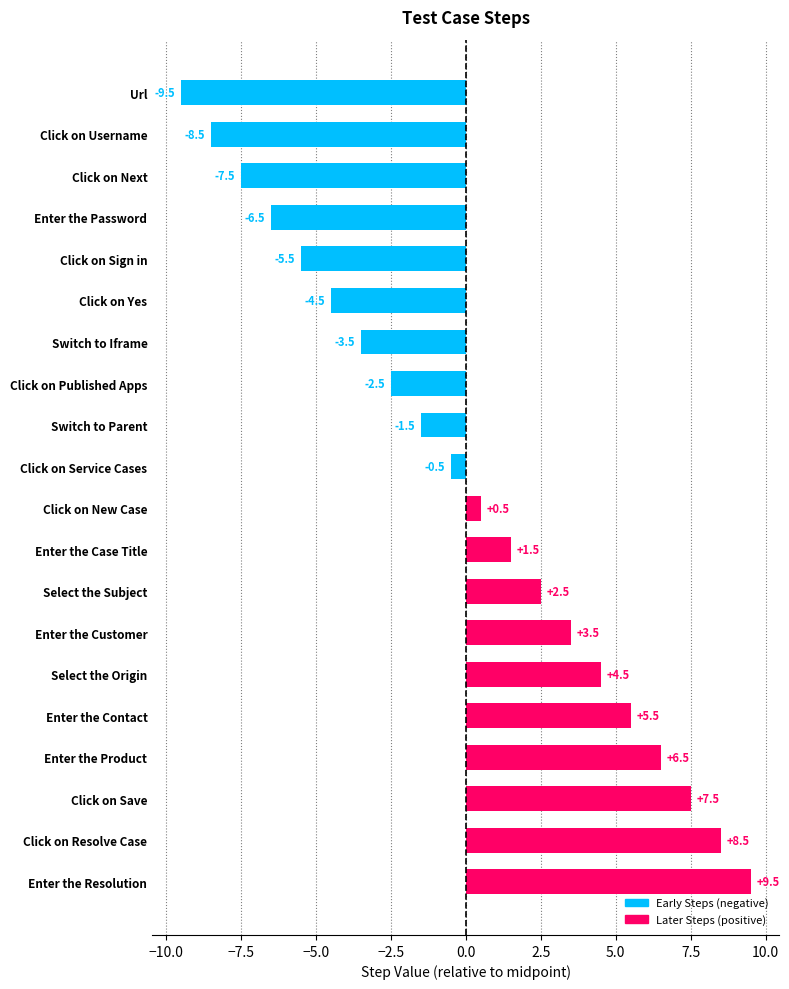

What is the change in value from Url to Switch to Parent?

+8.0